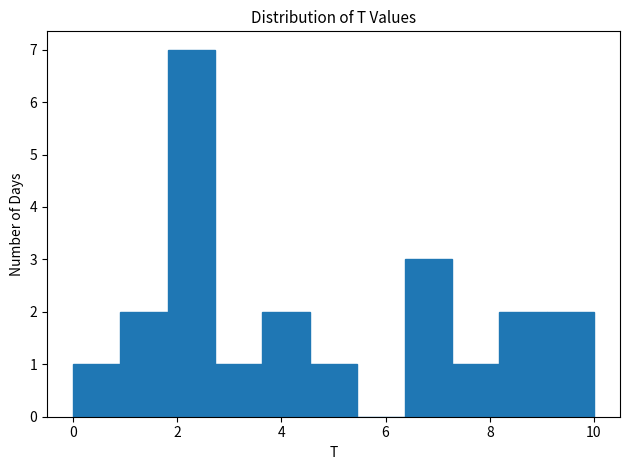

Which range on the x-axis has the tallest bar?

1.8 to 2.8